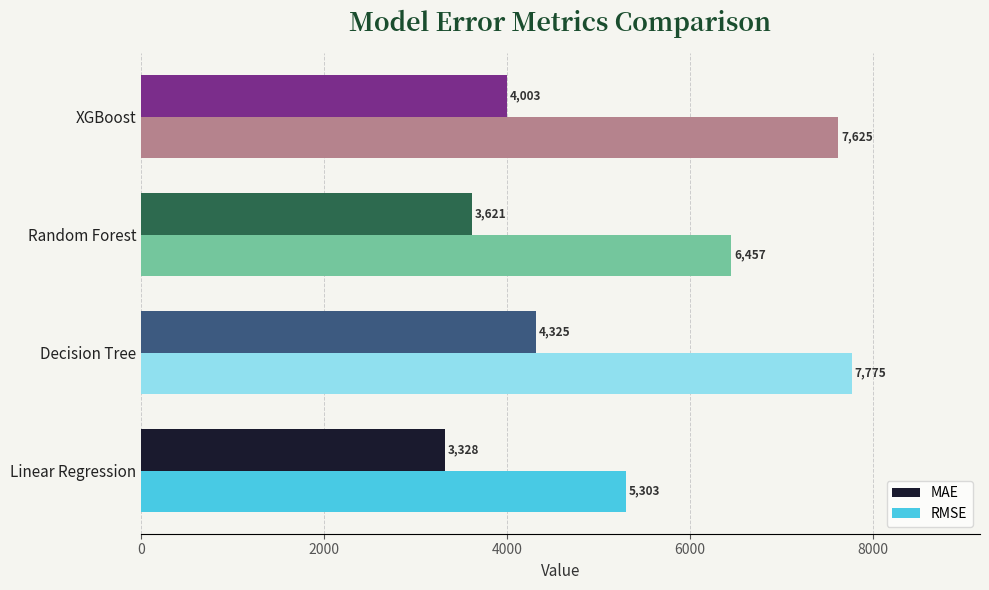

Is the value of MAE at Random Forest greater than the value of RMSE at Decision Tree?

No